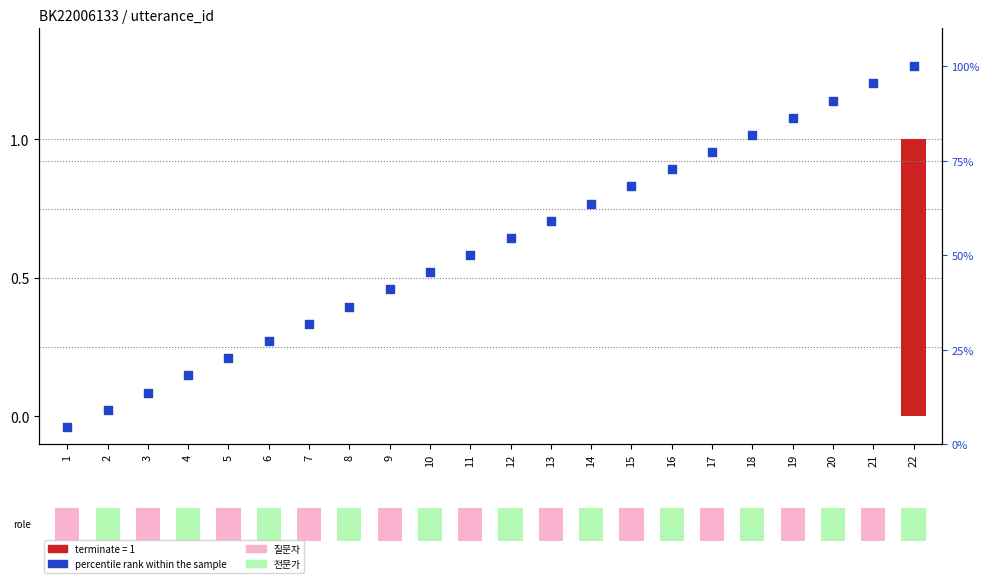

Which series has the widest spread of Y values?

percentile rank within the sample